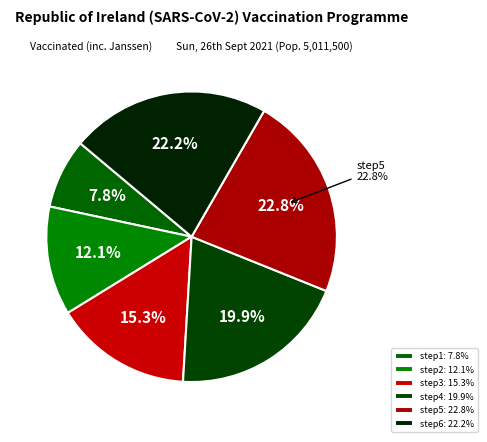

Count the number of slices in the pie.

6